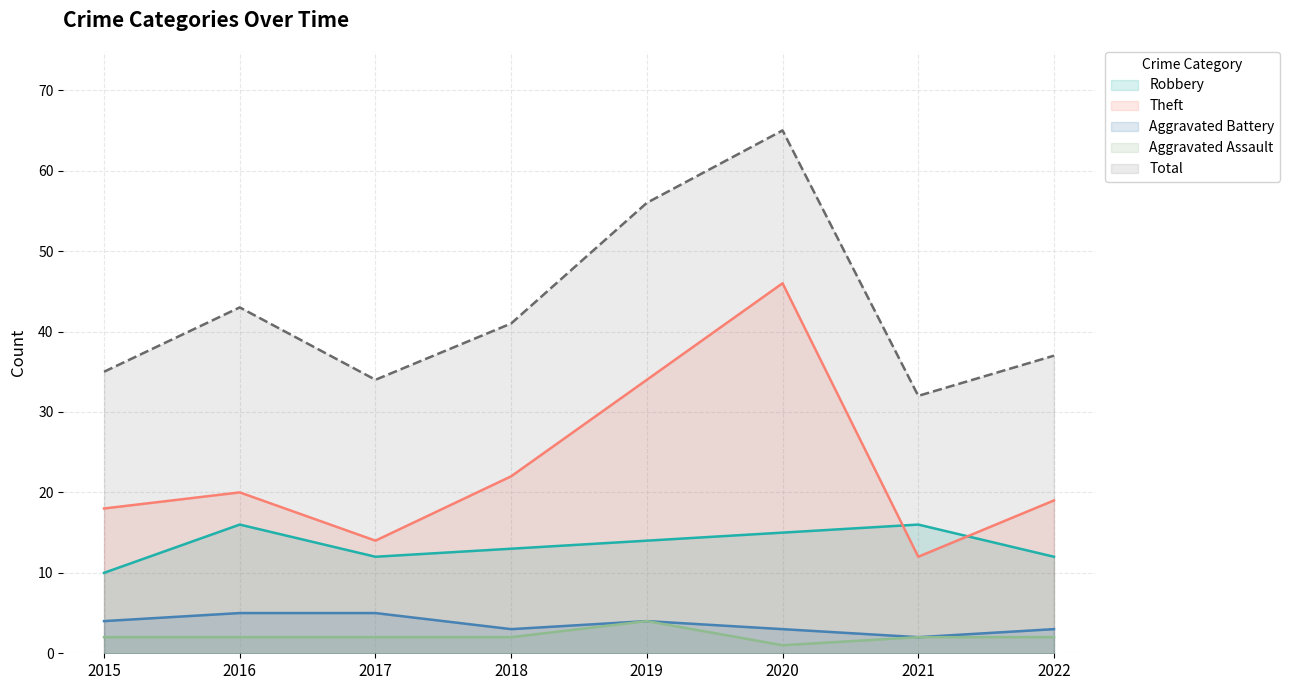

Rank the categories by Total value from lowest to highest.

2021, 2017, 2015, 2022, 2018, 2016, 2019, 2020